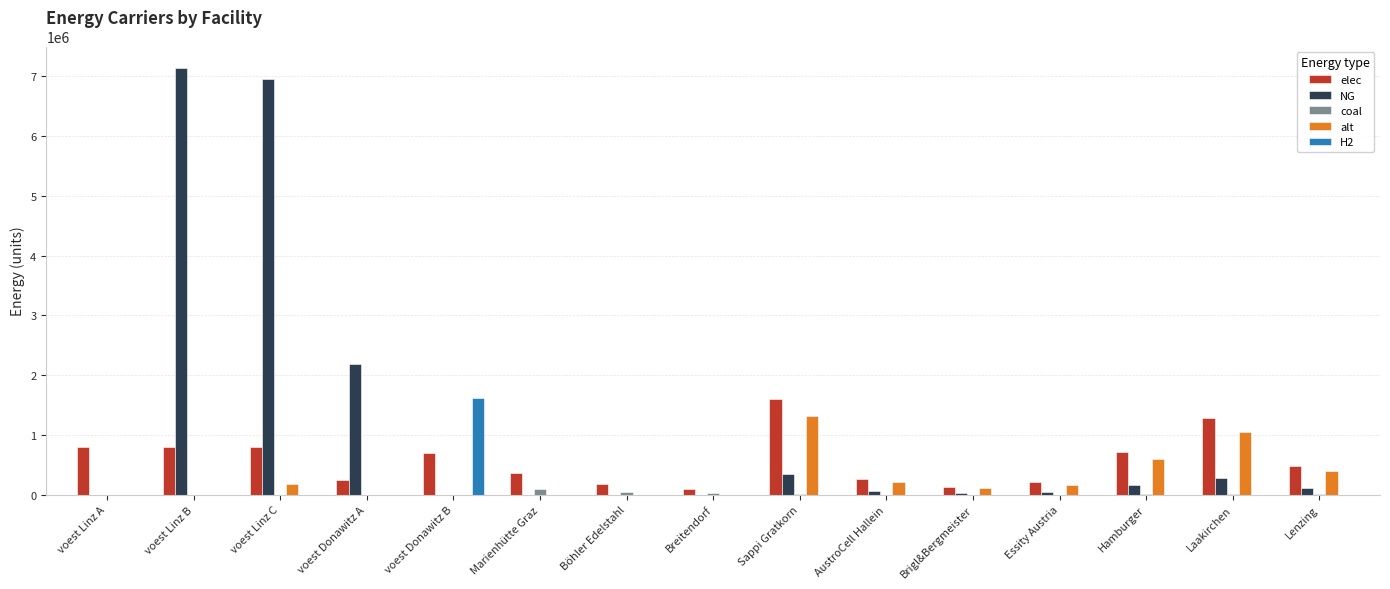

What is the total value across all series at Hamburger?

1473803.6